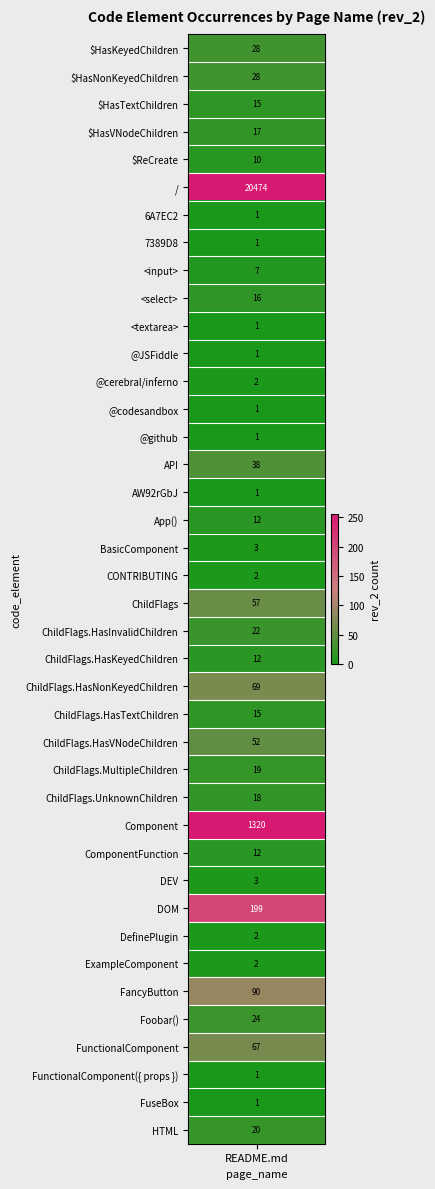

What is the greatest value displayed?

20474